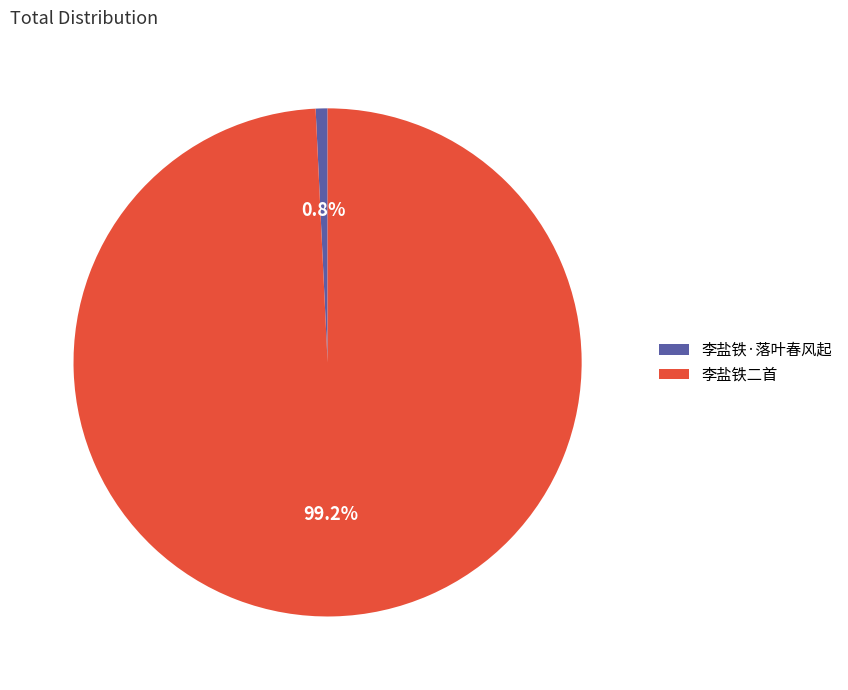

Is there a majority slice in this chart?

Yes